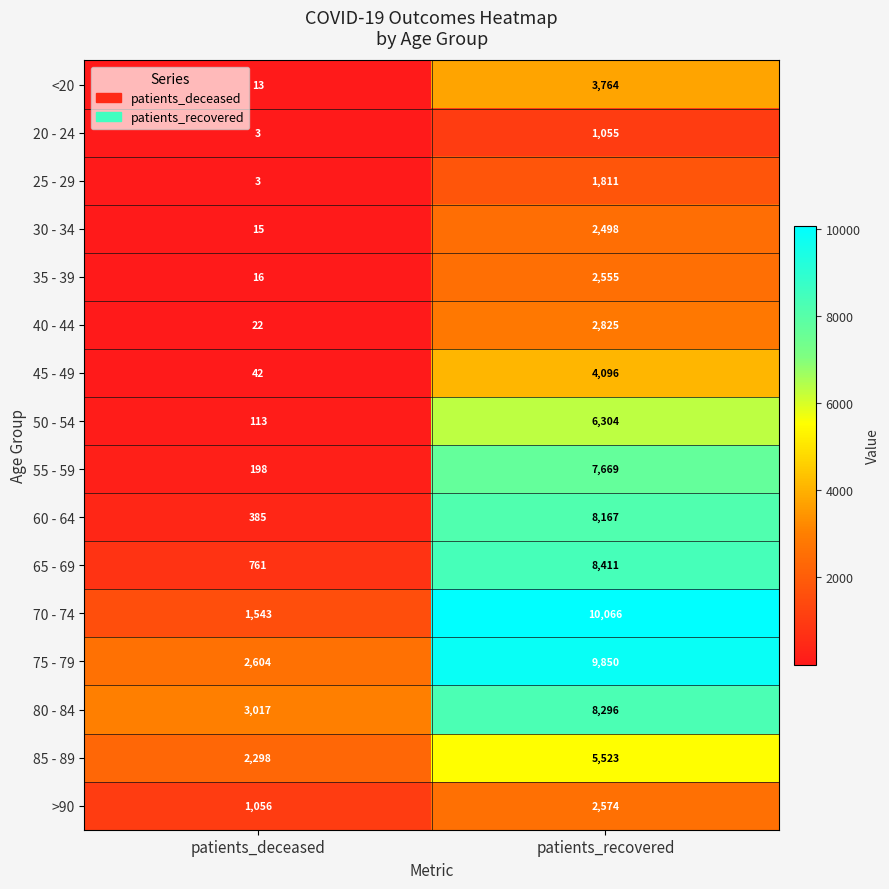

What is the difference between the highest and lowest values at patients_deceased?

3014